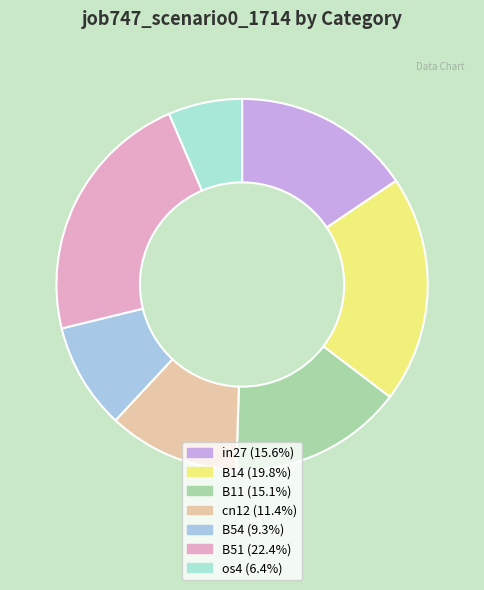

Is it true that in27 is 27% of the pie?

False